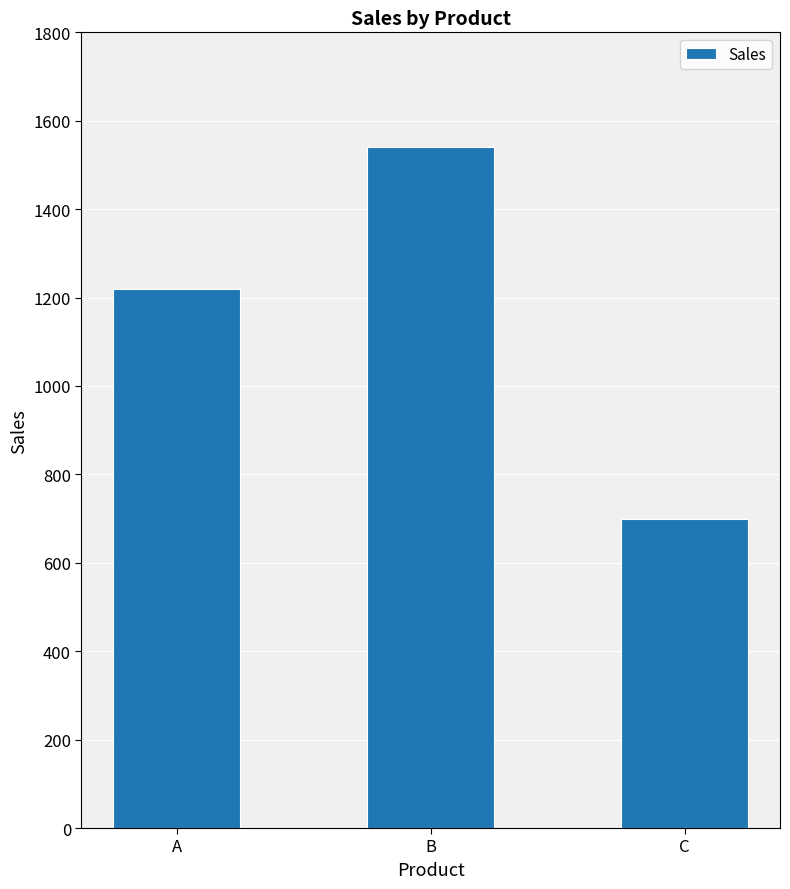

What is the average value?

1153